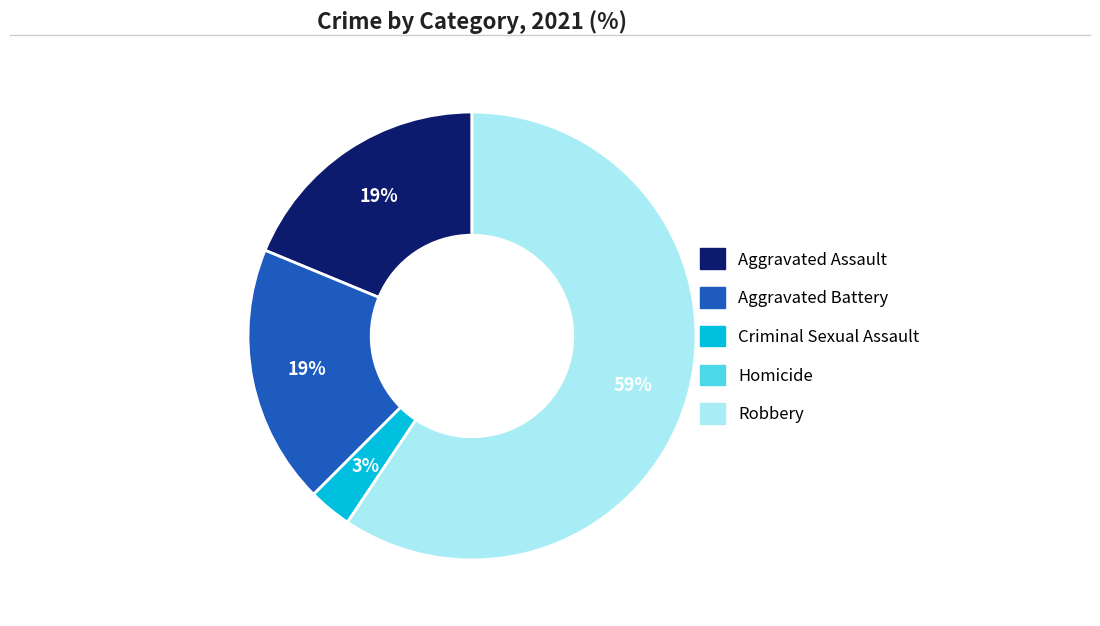

True or false: Robbery accounts for 59% of the total.

True